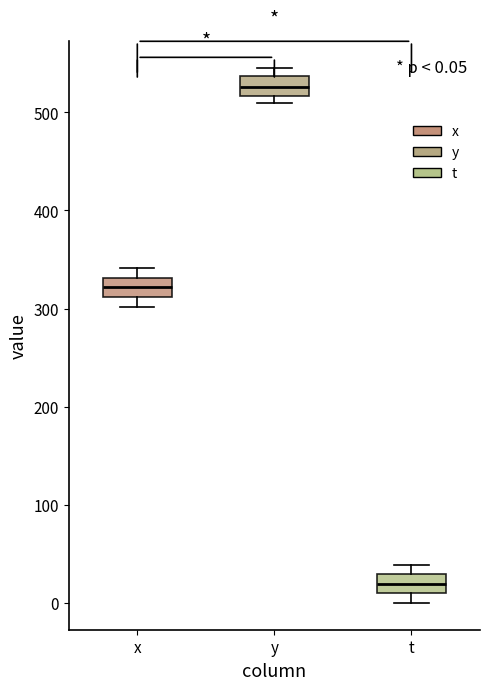

Which box's median line is the lowest?

t